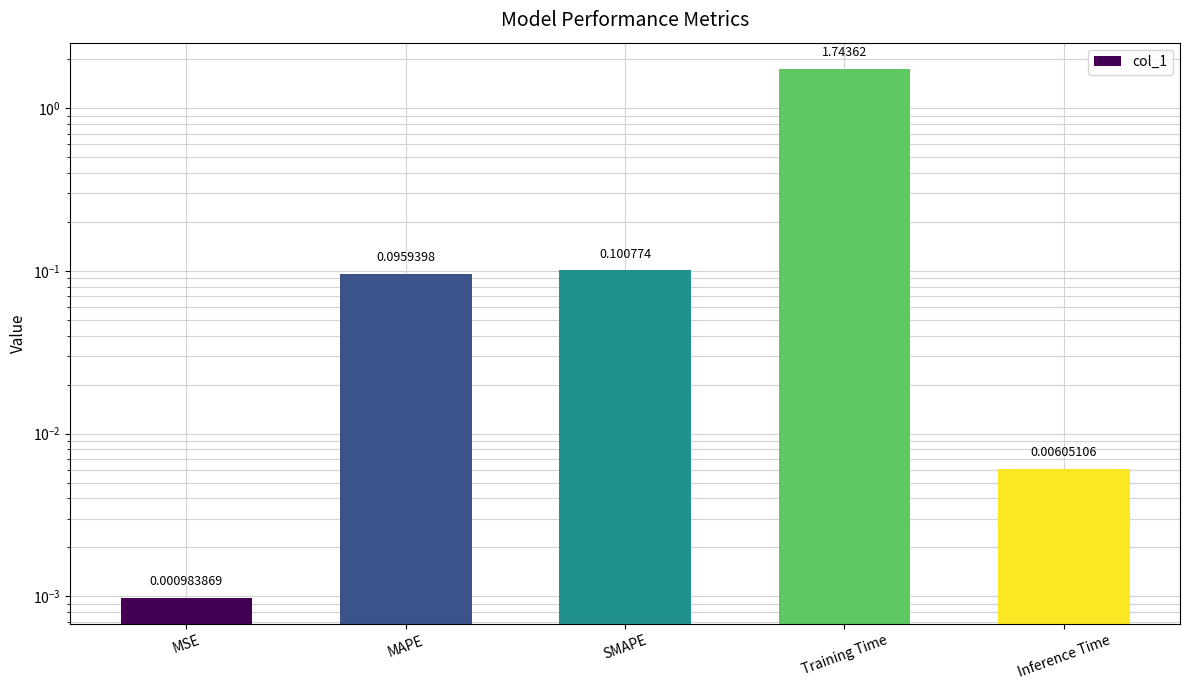

Reading right to left, list all the values displayed in this chart.

0.0	1.7	0.1	0.1	0.0